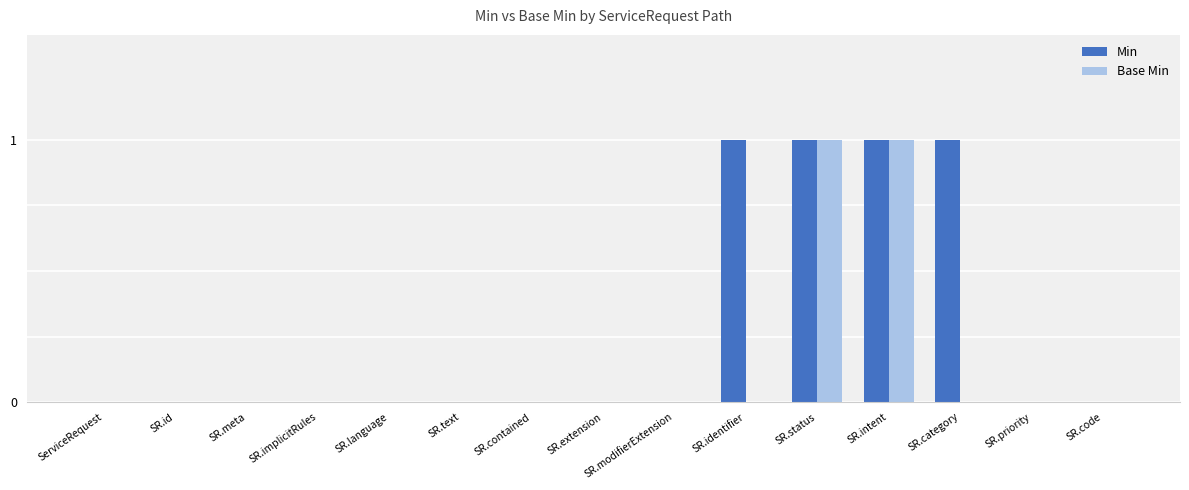

Which series changed the most between SR.identifier and SR.priority?

Min